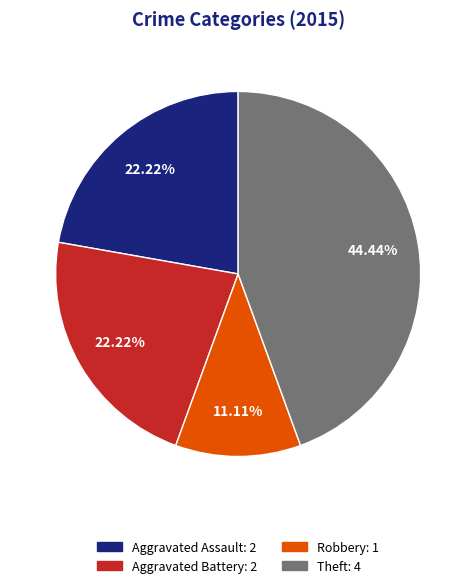

Which category has the smallest portion of the pie?

Robbery: 1